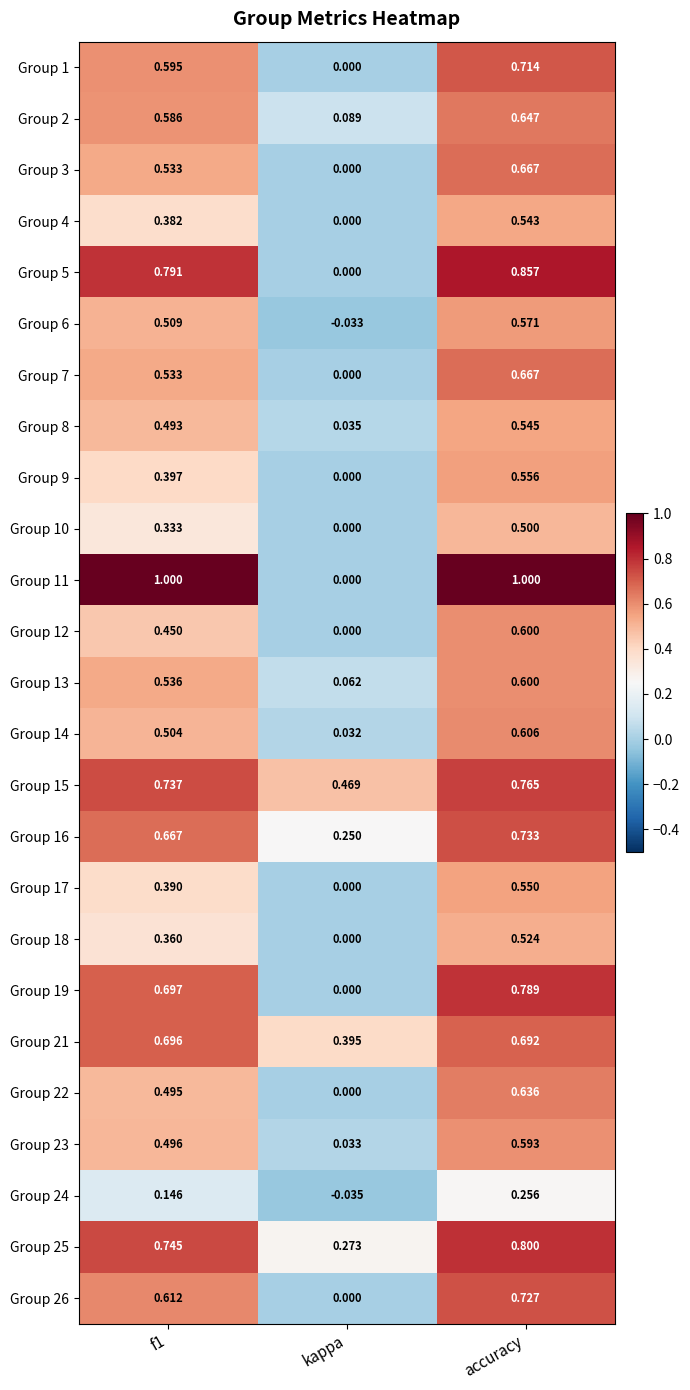

Which series changed the most between kappa and accuracy?

Group 11